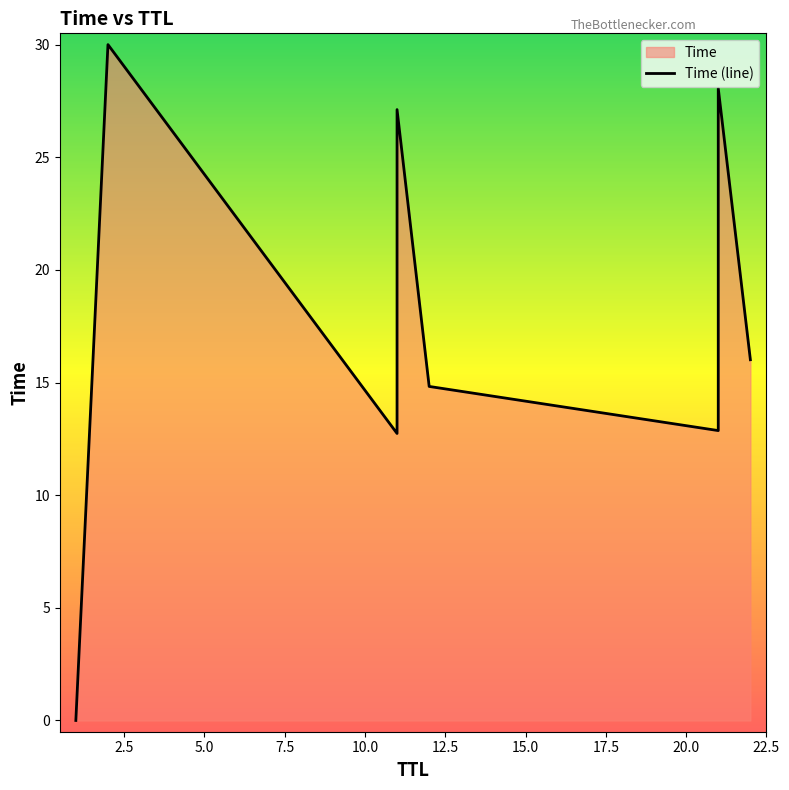

What is the maximum value shown in the chart?

30.0